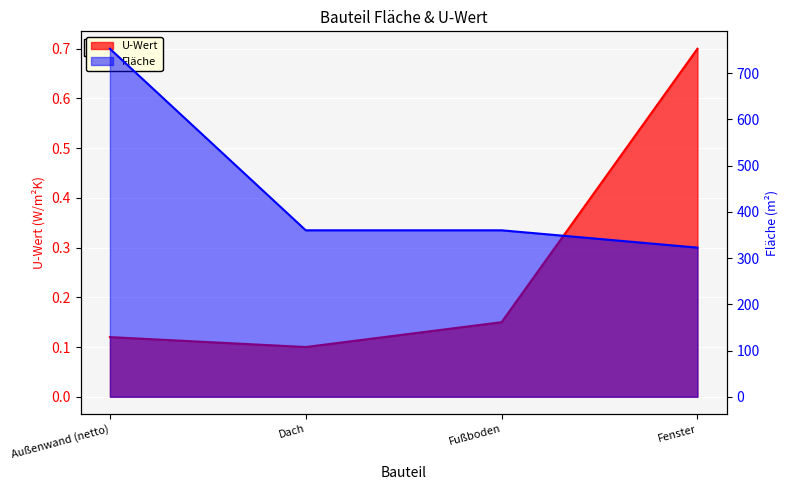

Which has a higher value, Außenwand (netto) or Fußboden?

Fußboden